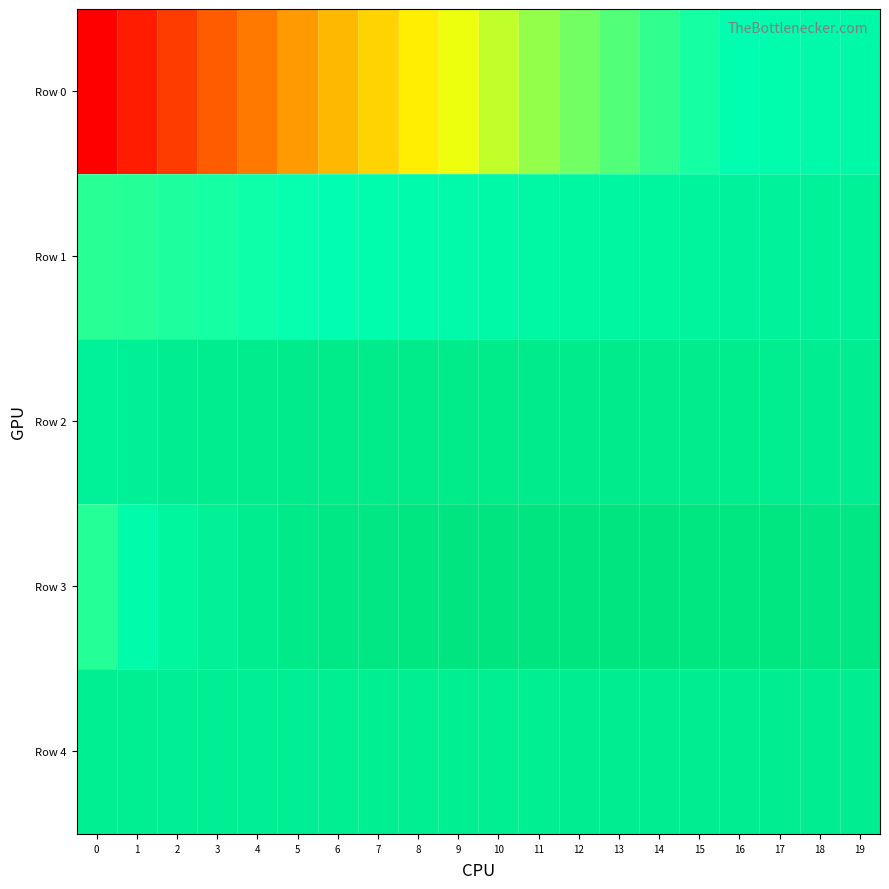

Which has a higher value, 16 or 1?

16